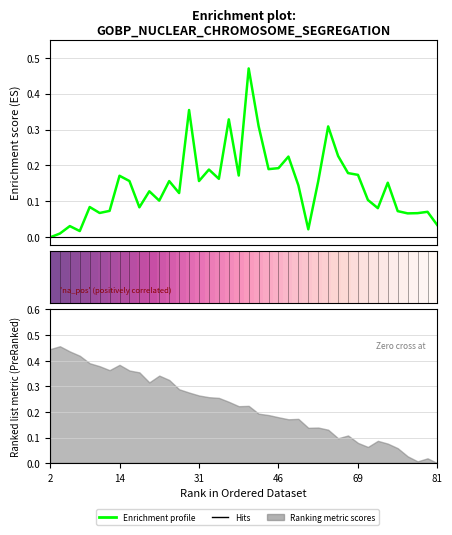

At how many categories does at least one series exceed 0?

40